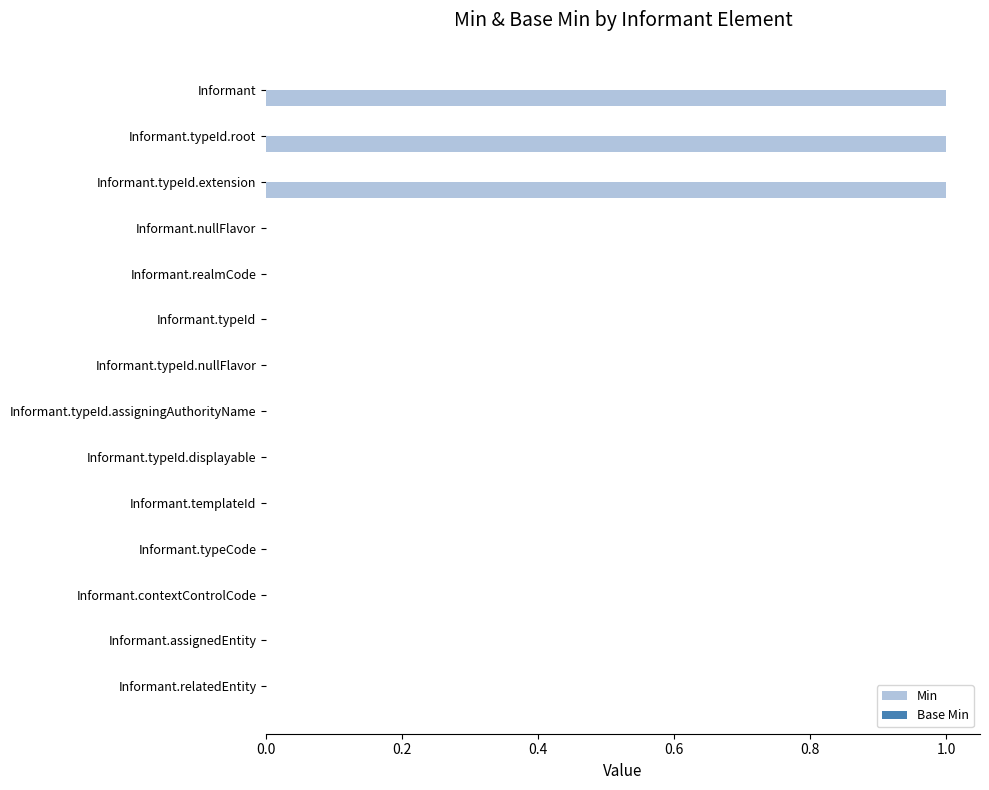

Is it true that the value at Informant.assignedEntity is -1?

False